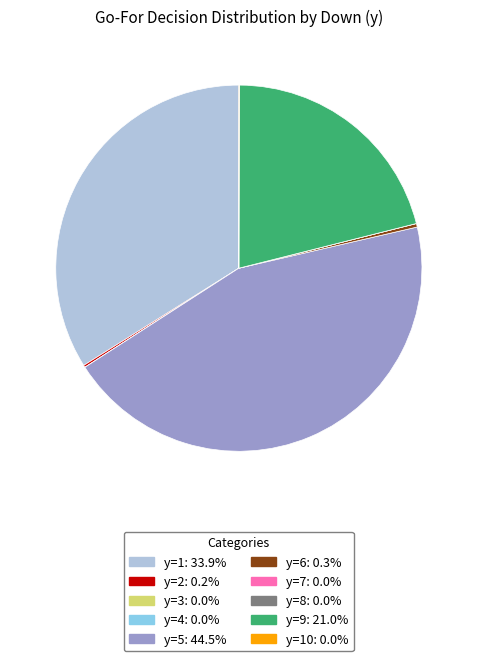

How many segments does this pie chart have?

10